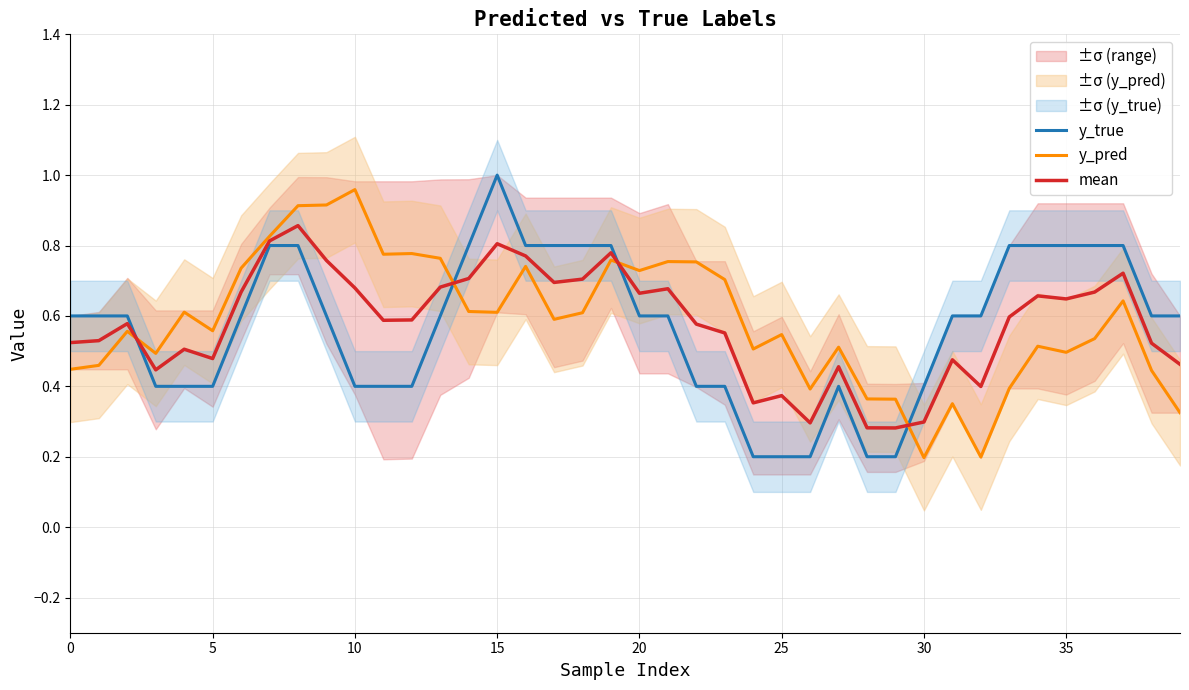

What is the sum of all mean values?

23.1